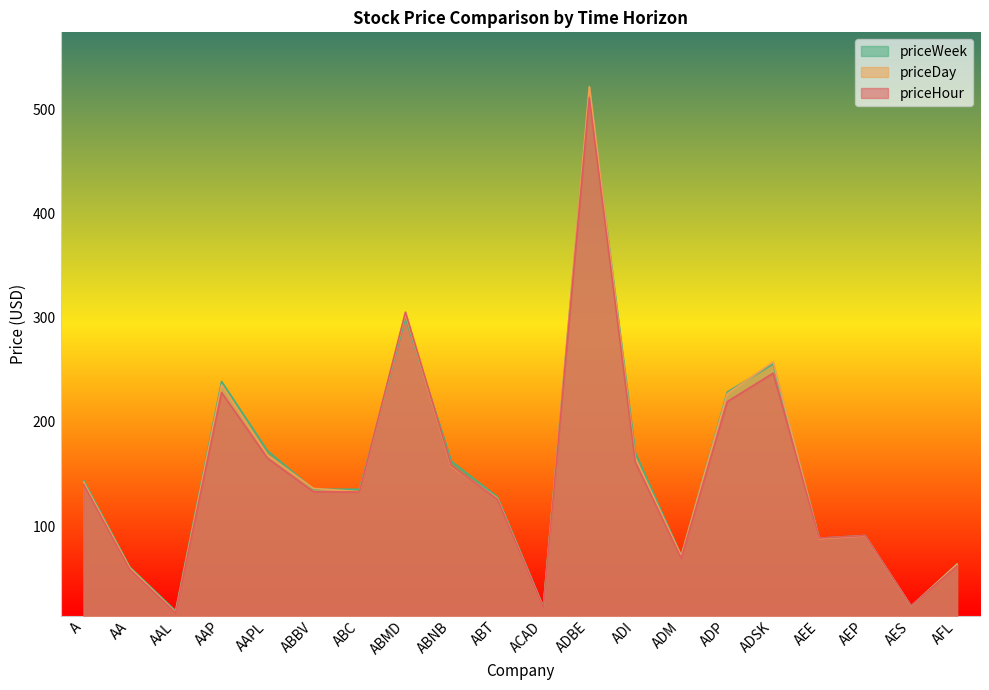

True or false: priceDay has more than 2 interior local peaks.

True